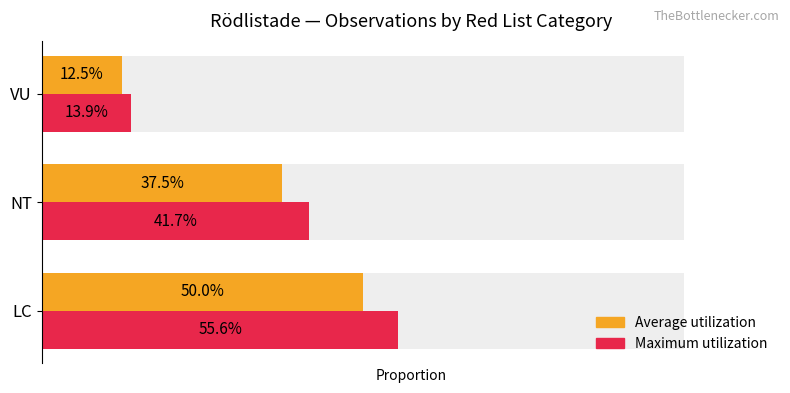

Does the chart contain any negative values?

No